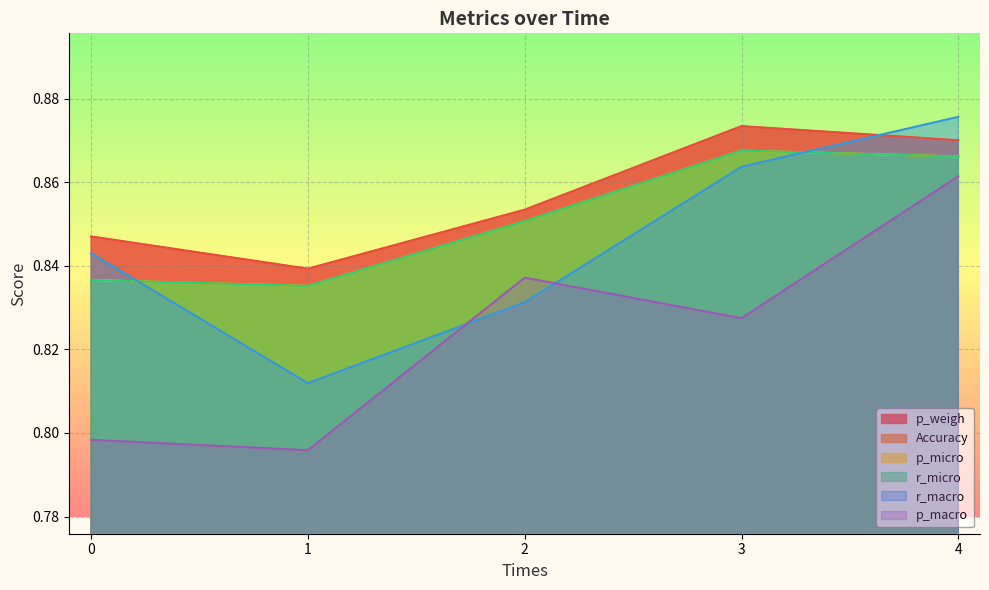

True or false: r_micro and Accuracy intersect in this chart.

False